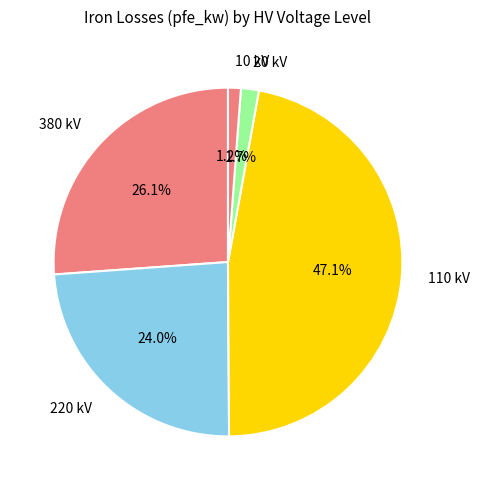

To the nearest percent, what is the average slice percentage?

20%